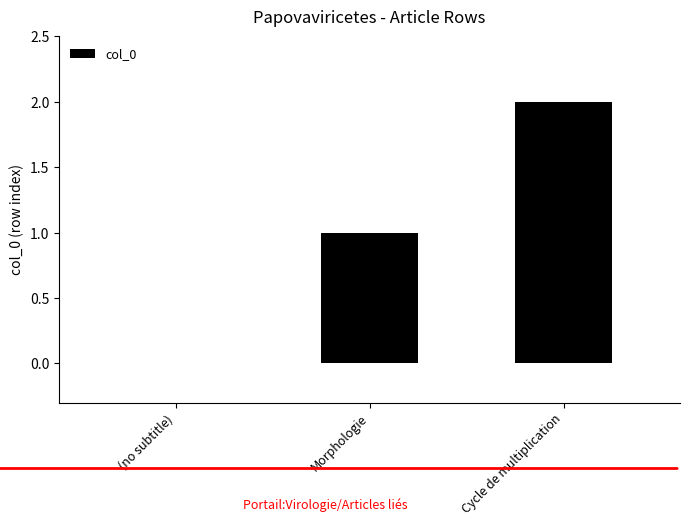

Between Cycle de multiplication and (no subtitle), which is larger?

Cycle de multiplication